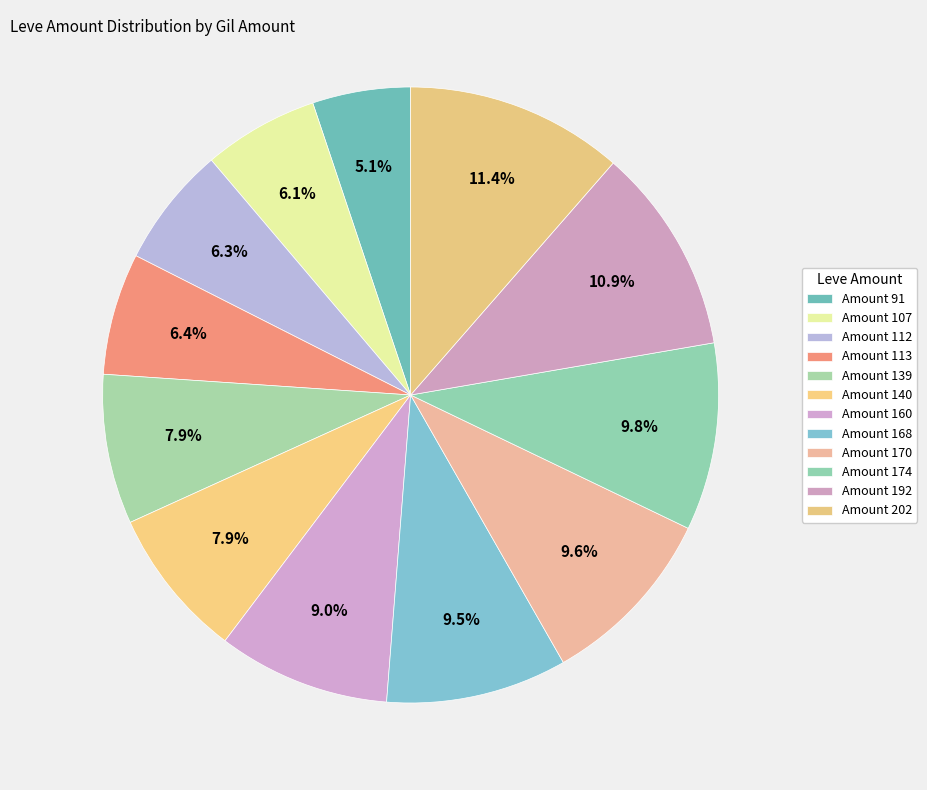

Count the number of slices in the pie.

12